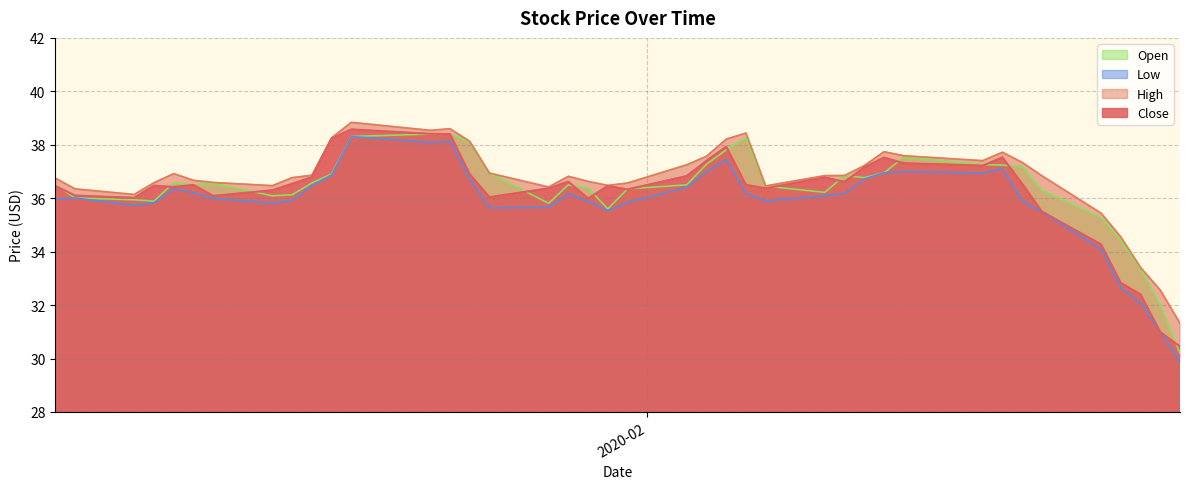

What are all the series names shown in the legend?

Close, High, Low, Open